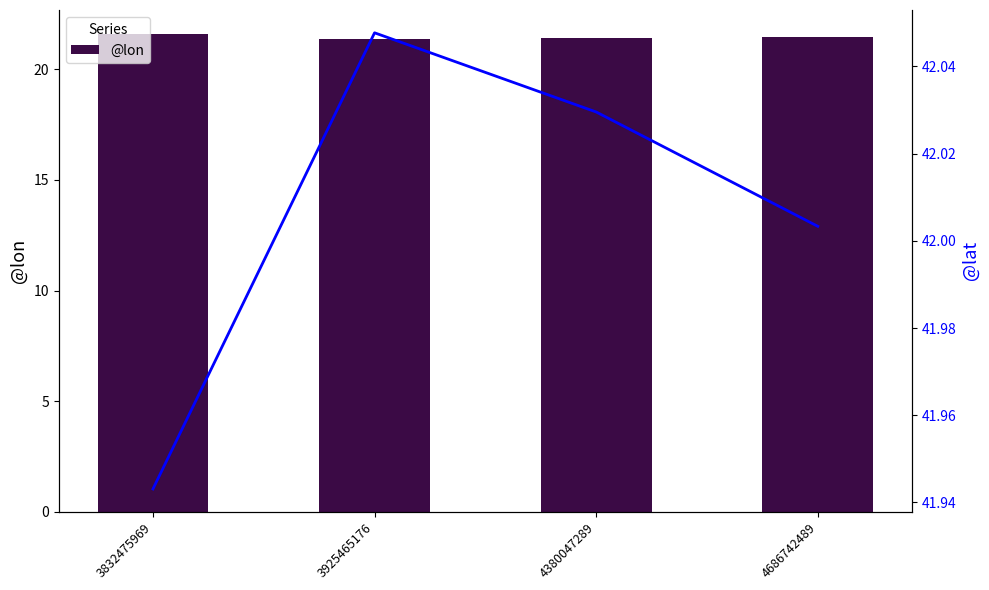

List the series in order of their peak value, highest first.

@lat, @lon